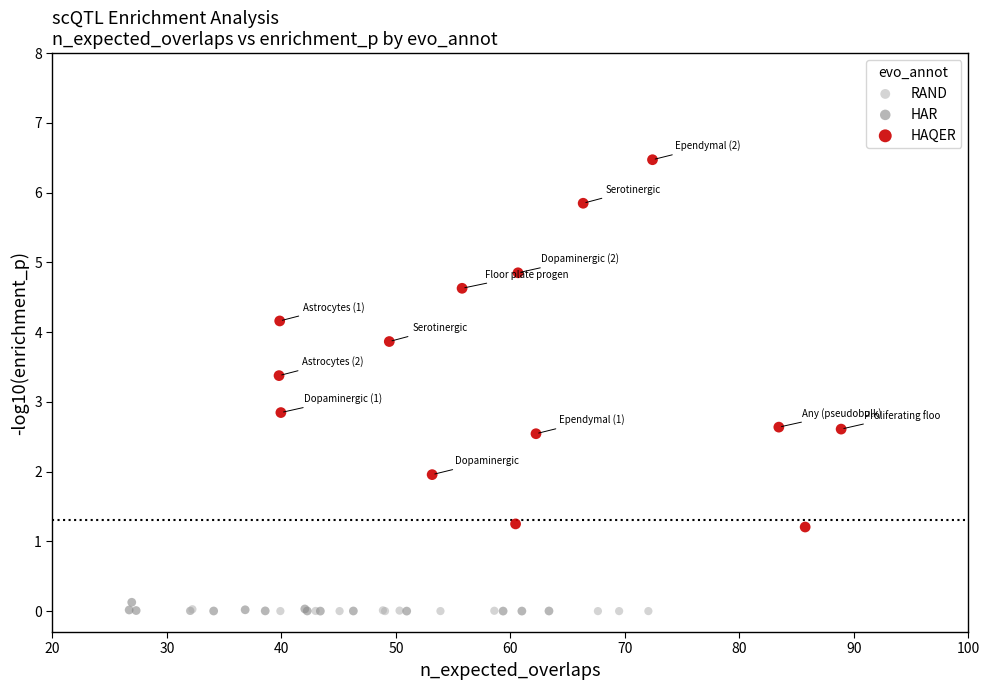

Which series has the widest spread of Y values?

HAQER